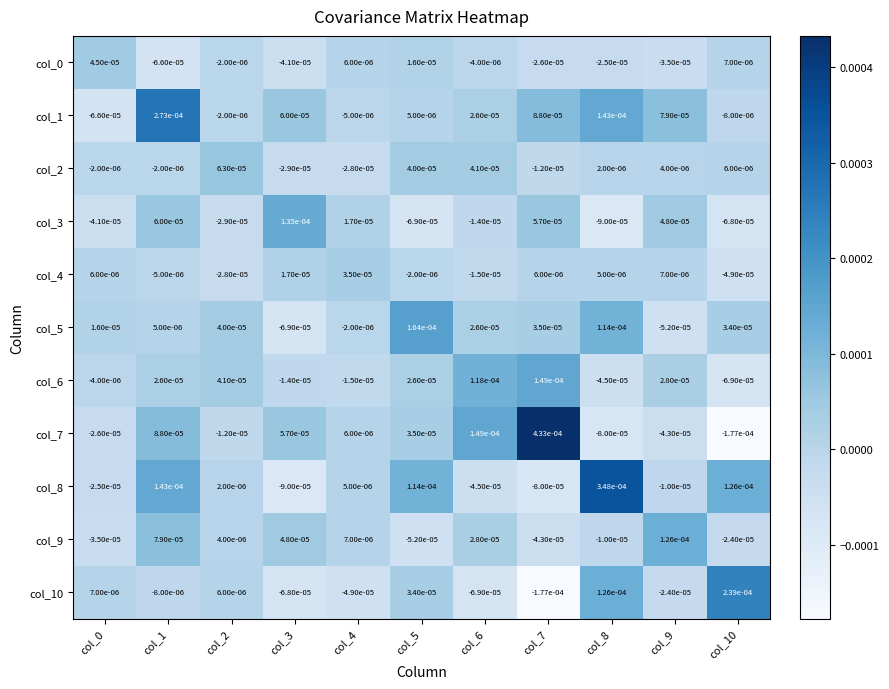

Is the value of col_0 at col_9 greater than the value of col_2 at col_1?

No